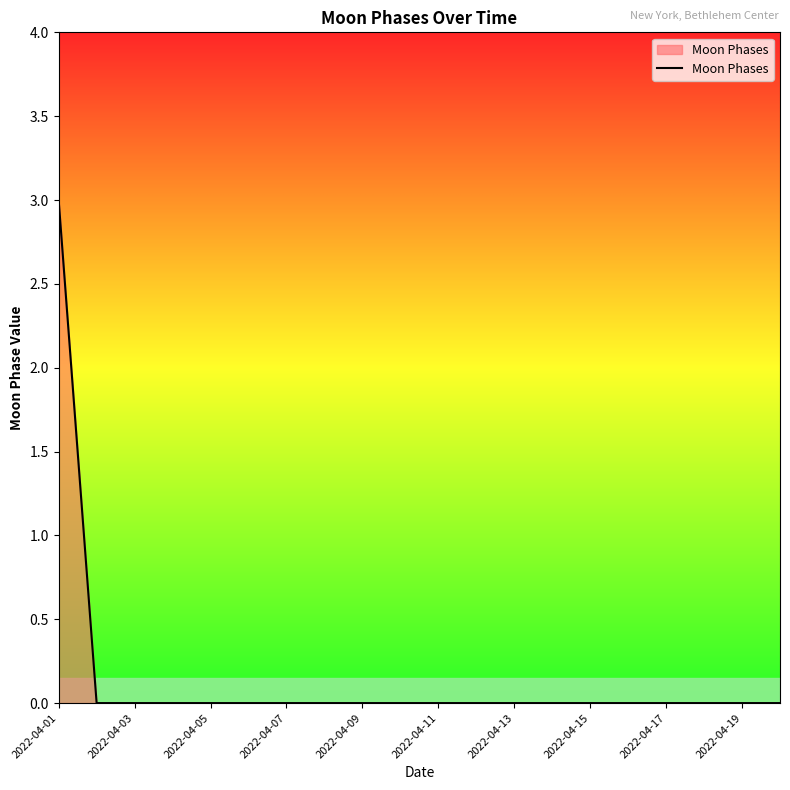

What is the difference between the maximum and minimum values?

3